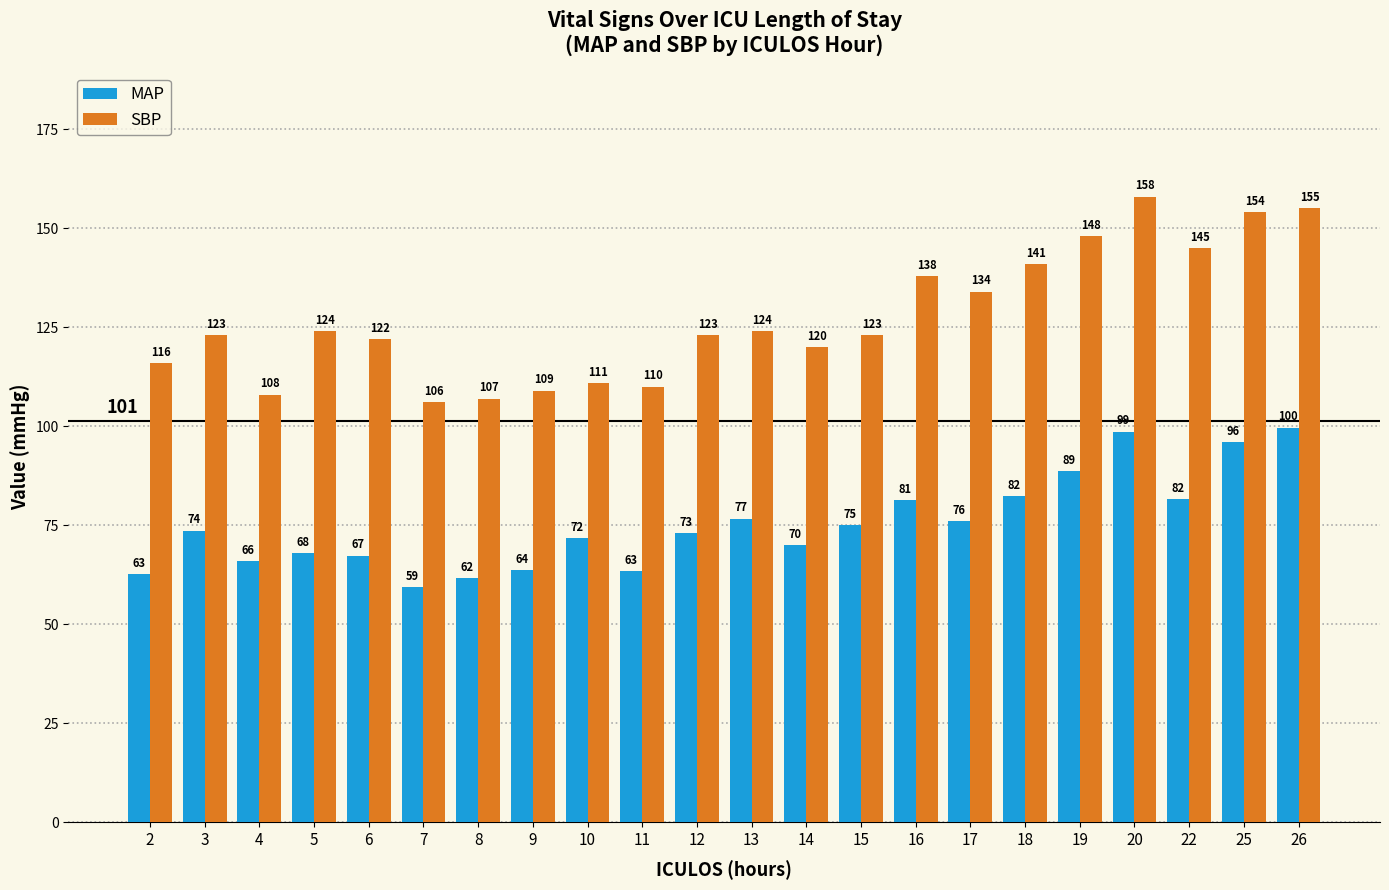

What are all the series names shown in the legend?

MAP, SBP